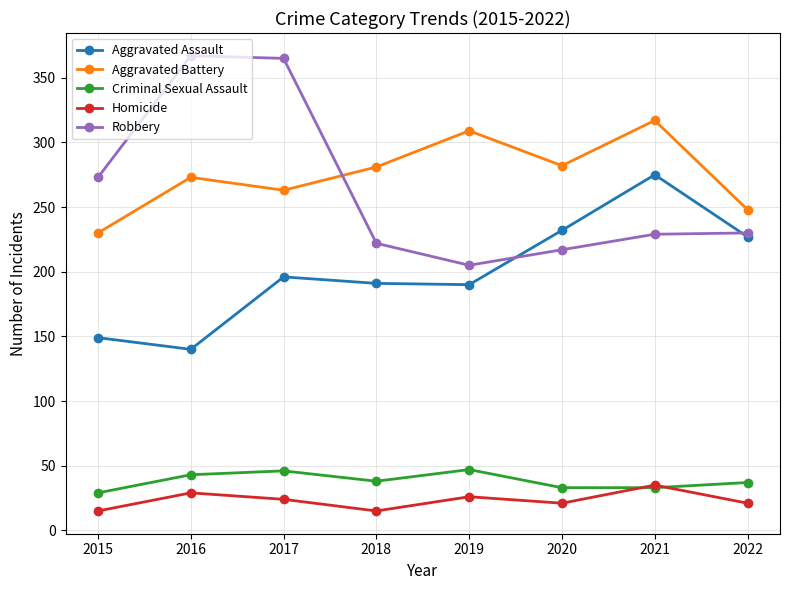

How many lines are shown in the chart?

5